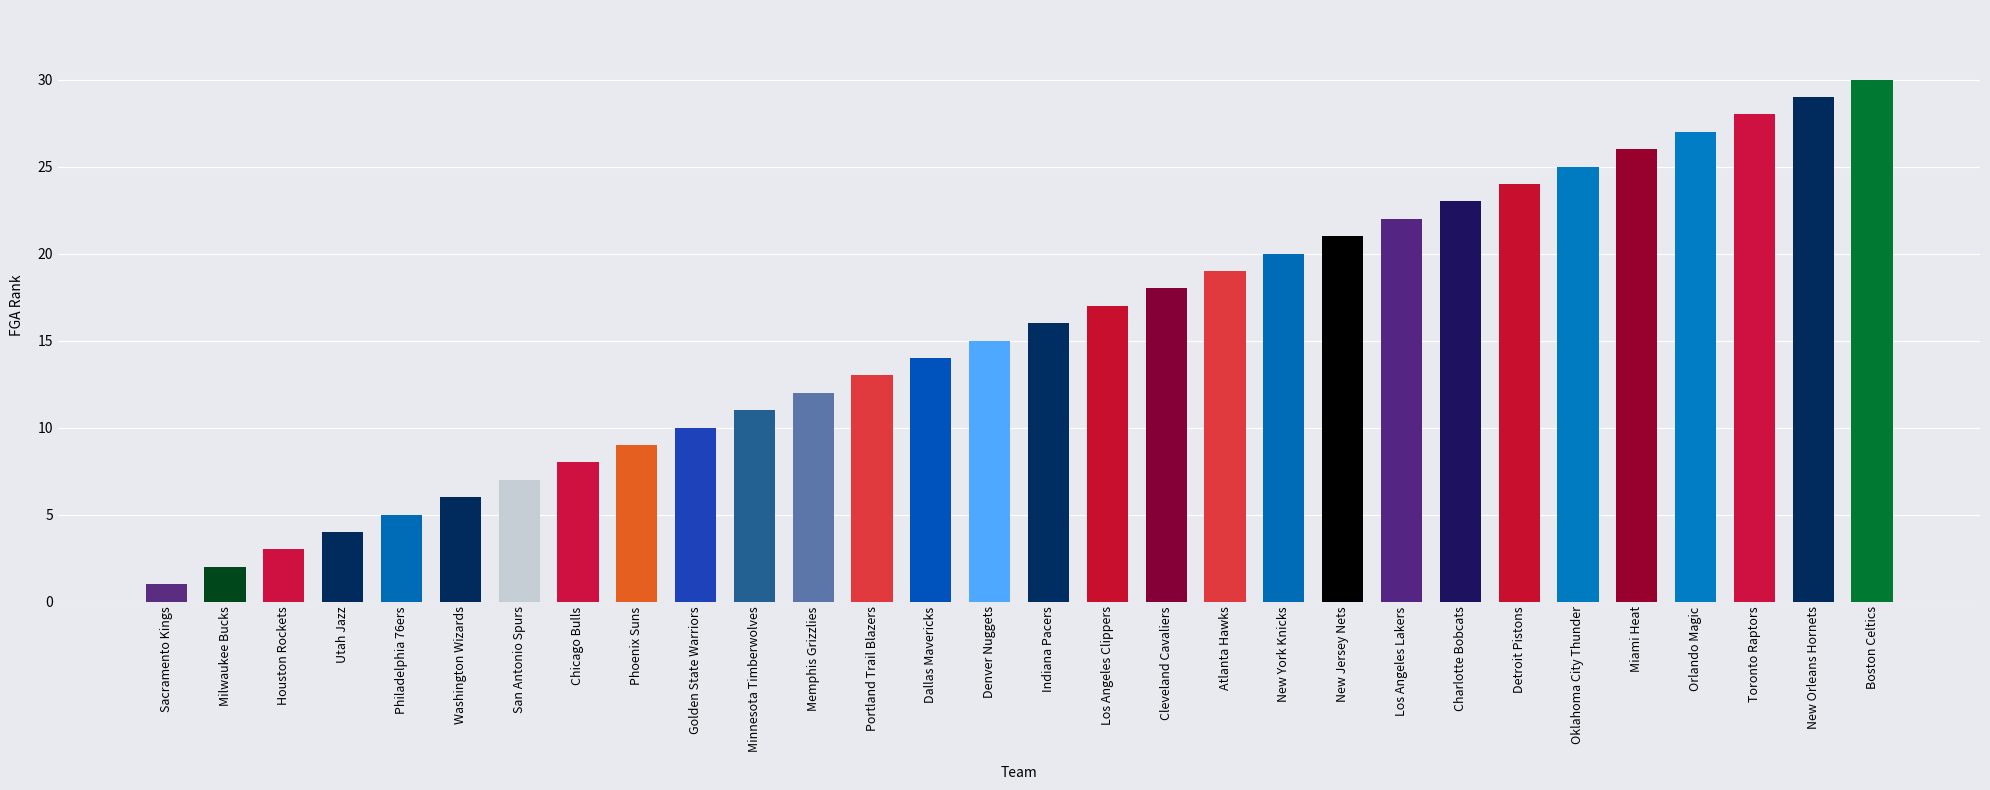

What is the change in value from Los Angeles Clippers to Toronto Raptors?

+11